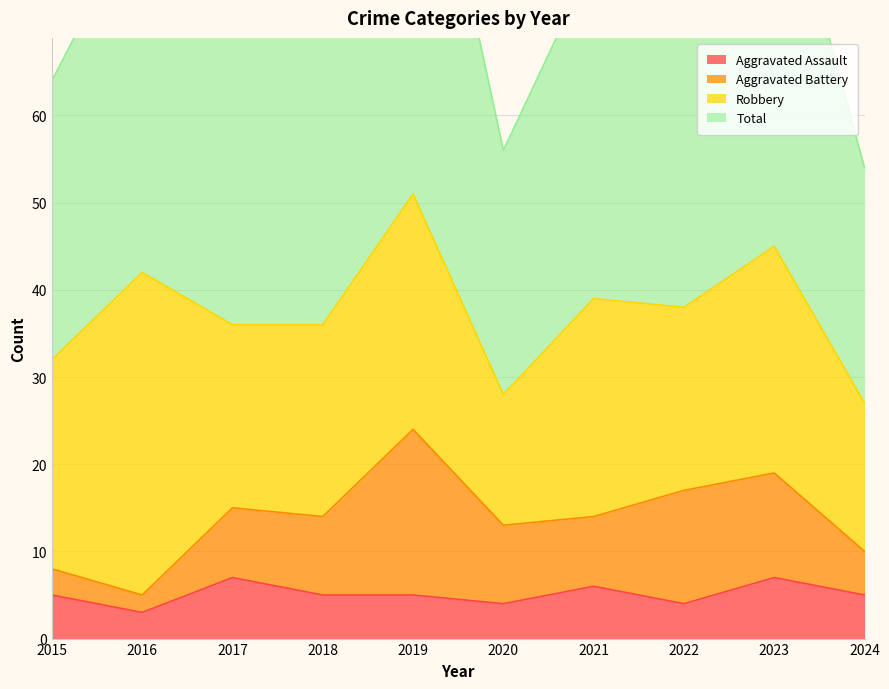

The Aggravated Assault series shows 6 at 2021. True or false?

True